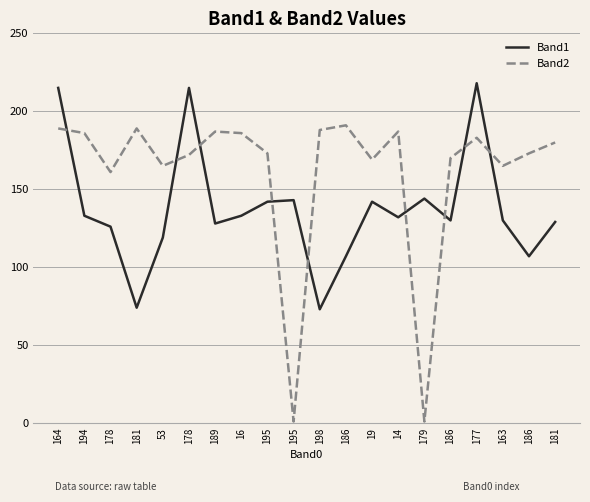

The value of Band1 at 186 is 171. True or false?

False